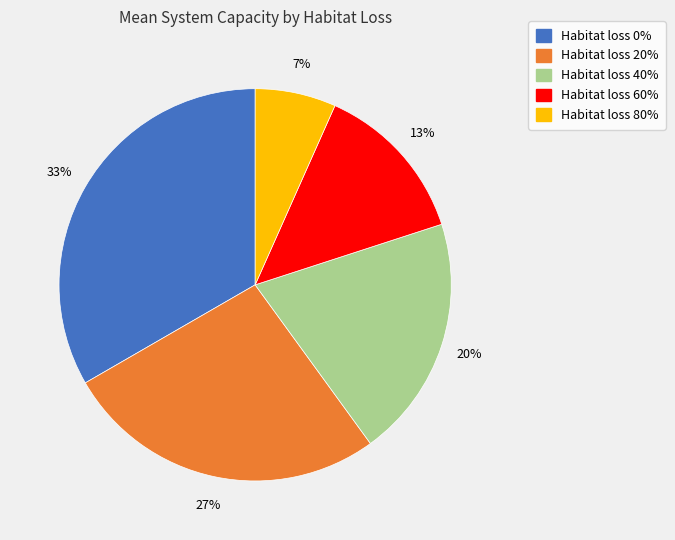

To the nearest percent, what is the average slice percentage?

20%